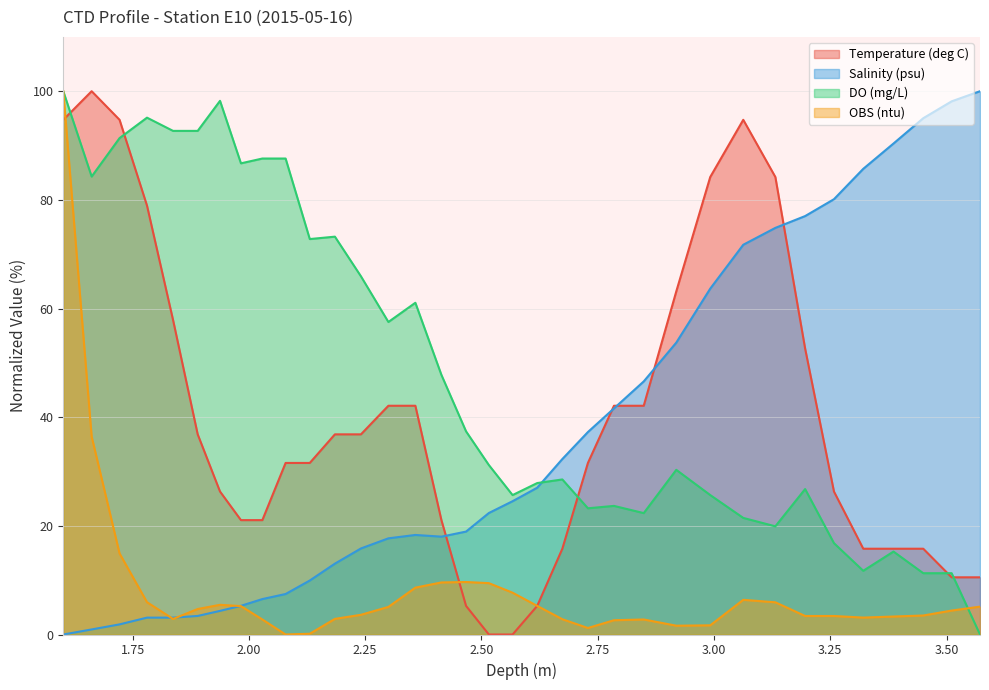

The value of Temperature (deg C) at 2.079 is 31.6. True or false?

True